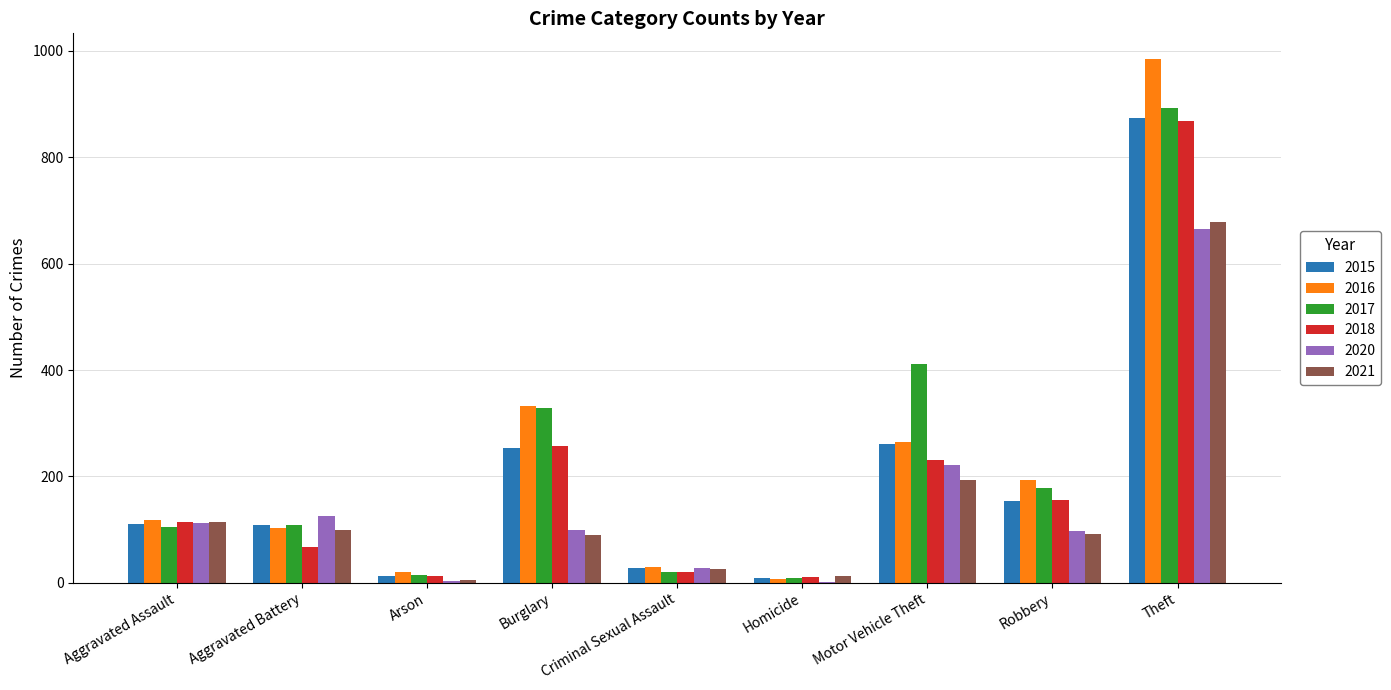

How many distinct data groups are displayed?

6